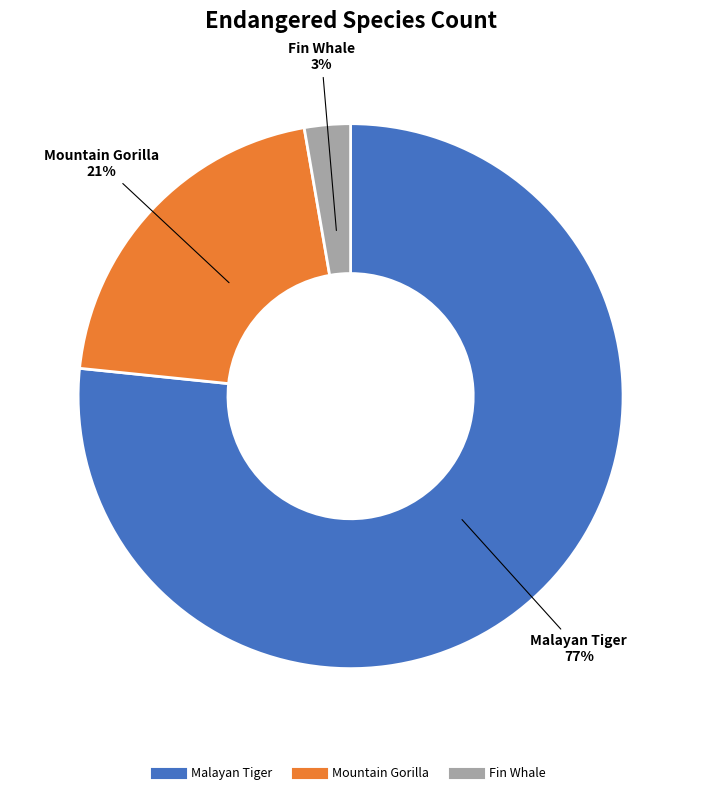

Is Malayan Tiger the majority of the pie?

Yes